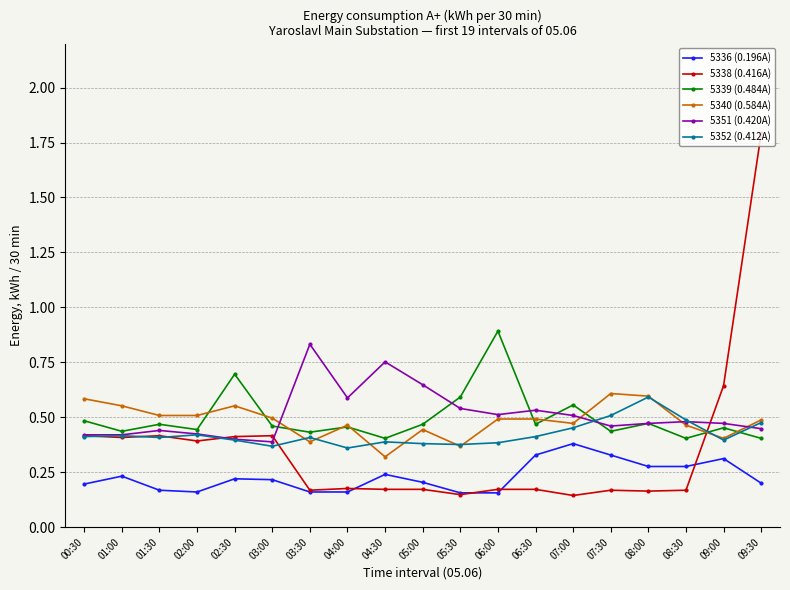

True or false: 5339 (0.484A) has more than 2 points higher than both neighbors.

True